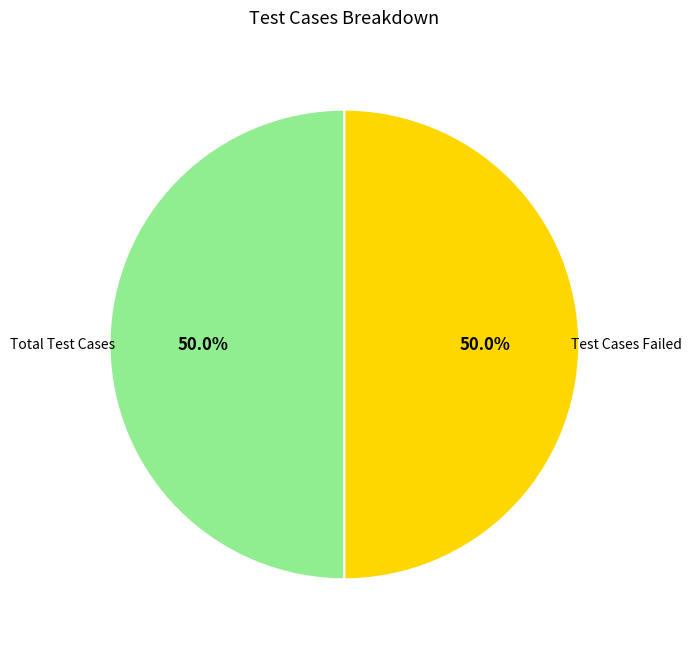

Is there any slice that represents more than half of the pie?

No